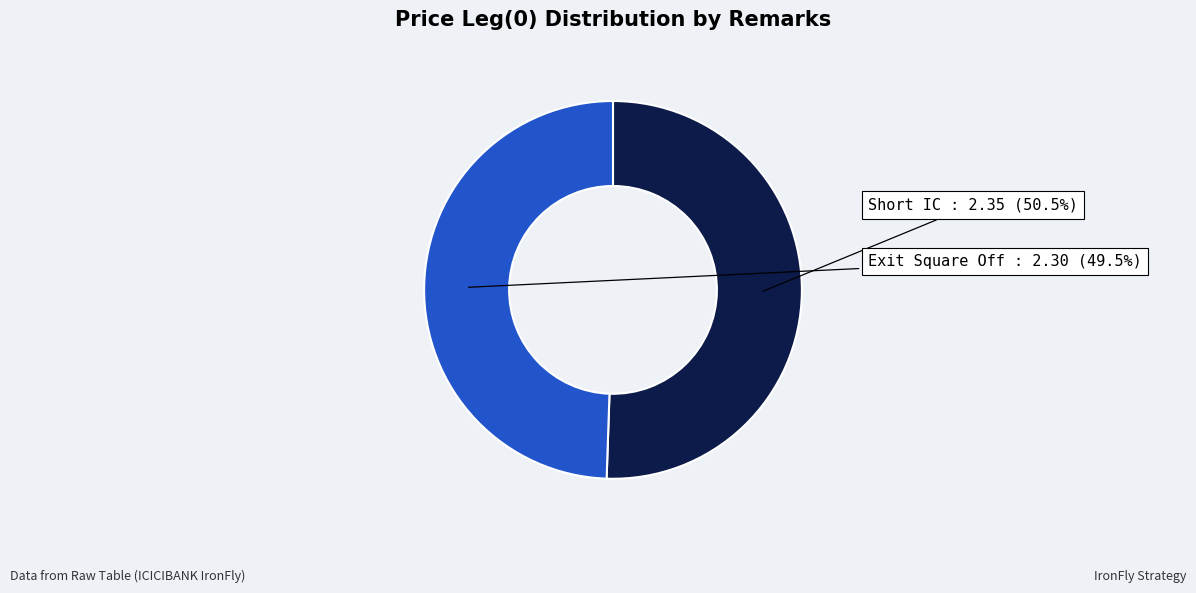

Which category accounts for the majority?

Short IC